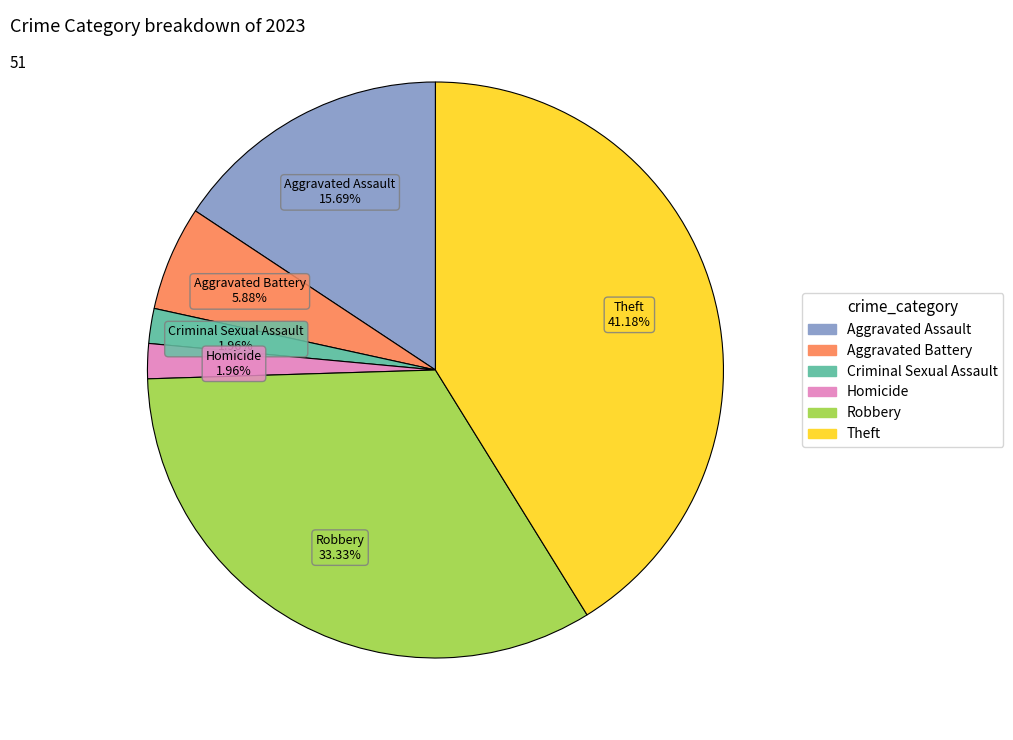

Count the number of slices in the pie.

6